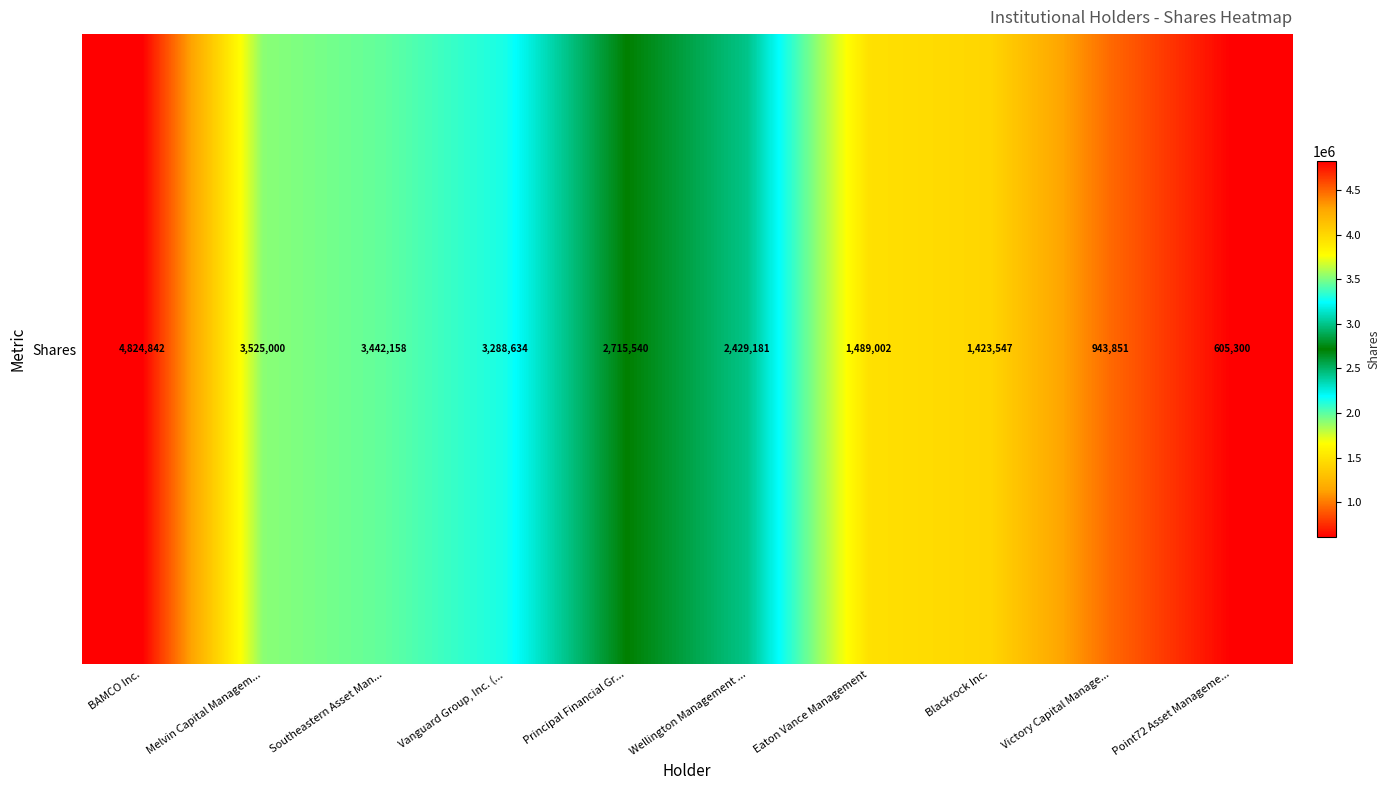

List the labels in order of value, smallest first.

Point72 Asset Manageme..., Victory Capital Manage..., Blackrock Inc., Eaton Vance Management, Wellington Management ..., Principal Financial Gr..., Vanguard Group, Inc. (..., Southeastern Asset Man..., Melvin Capital Managem..., BAMCO Inc.